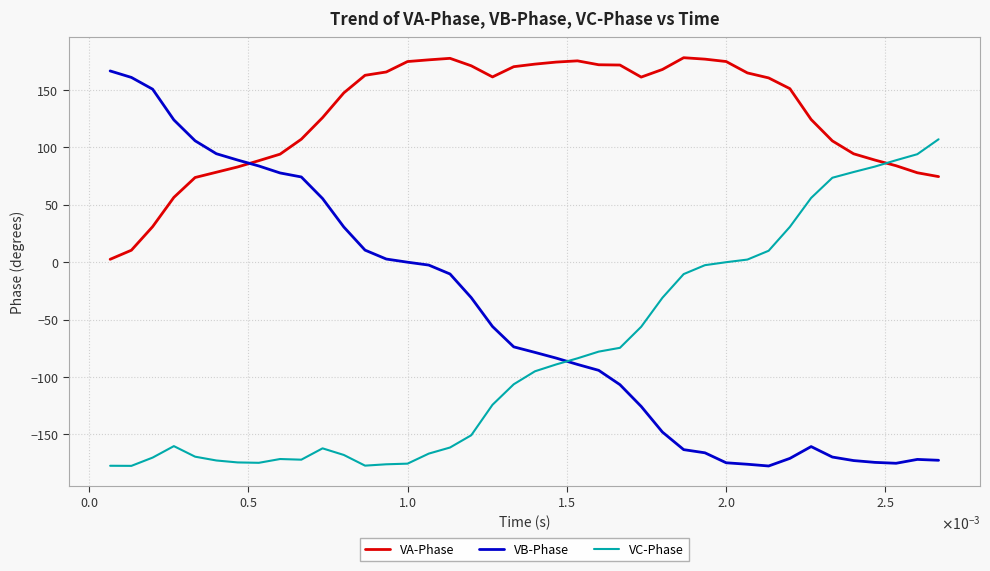

Which series has the largest total across all categories?

VA-Phase